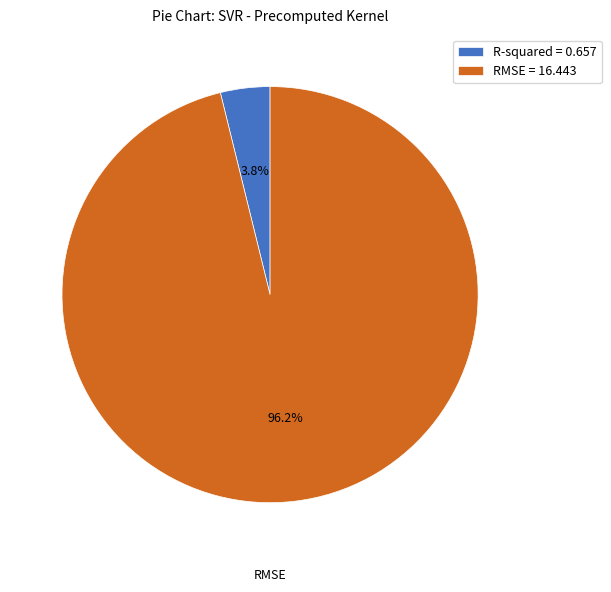

Count the number of slices in the pie.

2